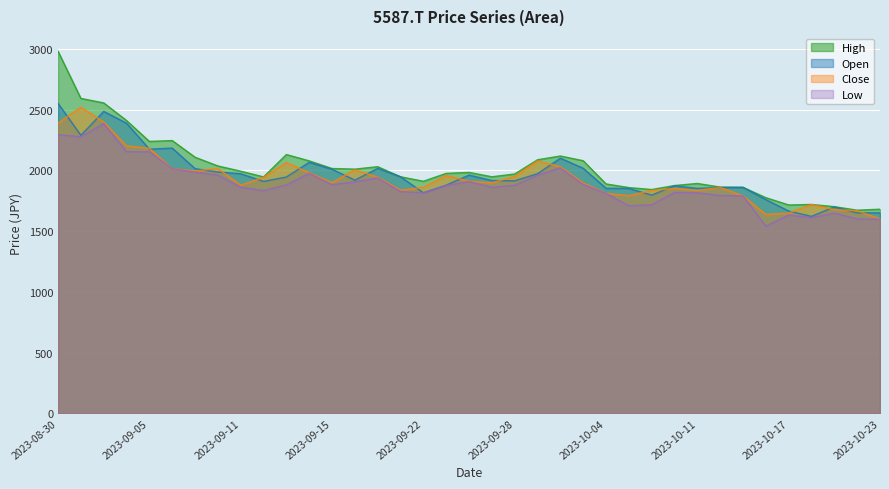

What position from the right is 2023-09-25?

20